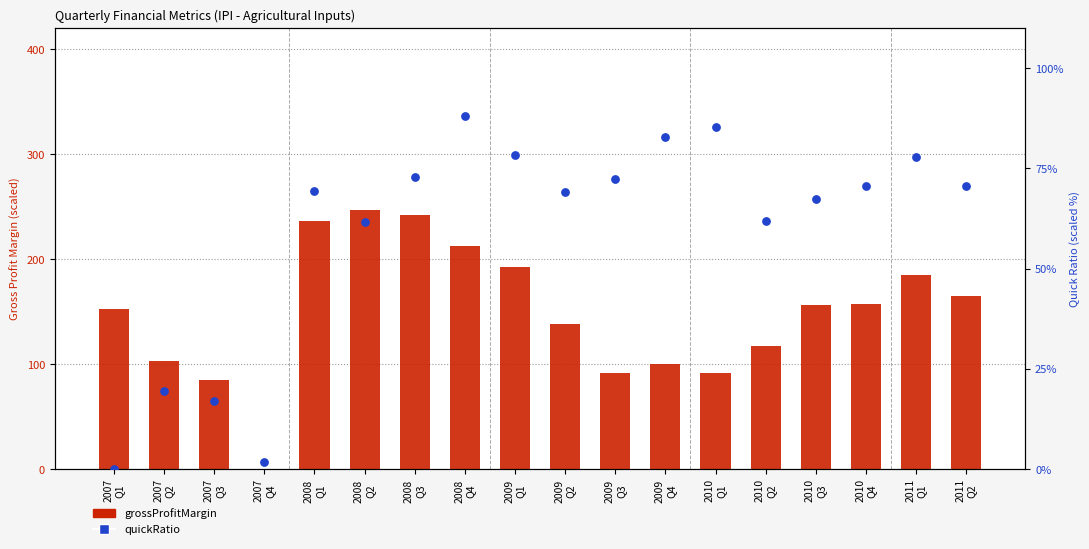

At which category is the sum across all series the highest?

2008
Q3